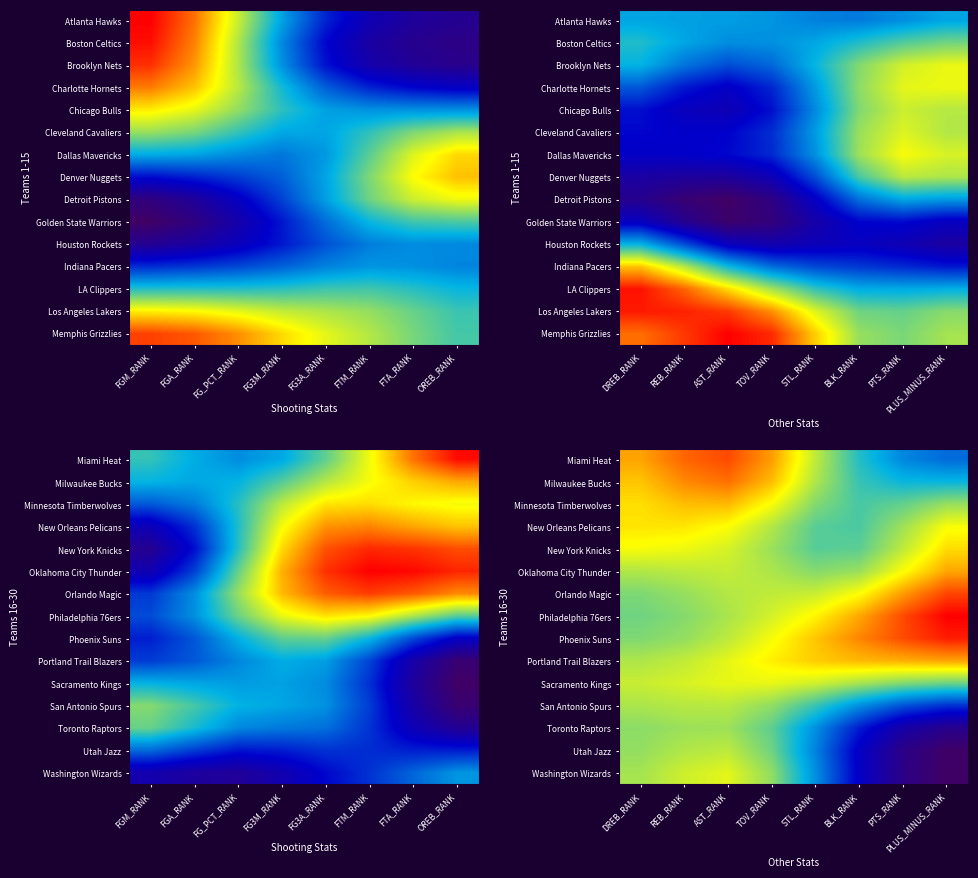

At which label does Miami Heat reach its minimum?

PLUS_MINUS_RANK